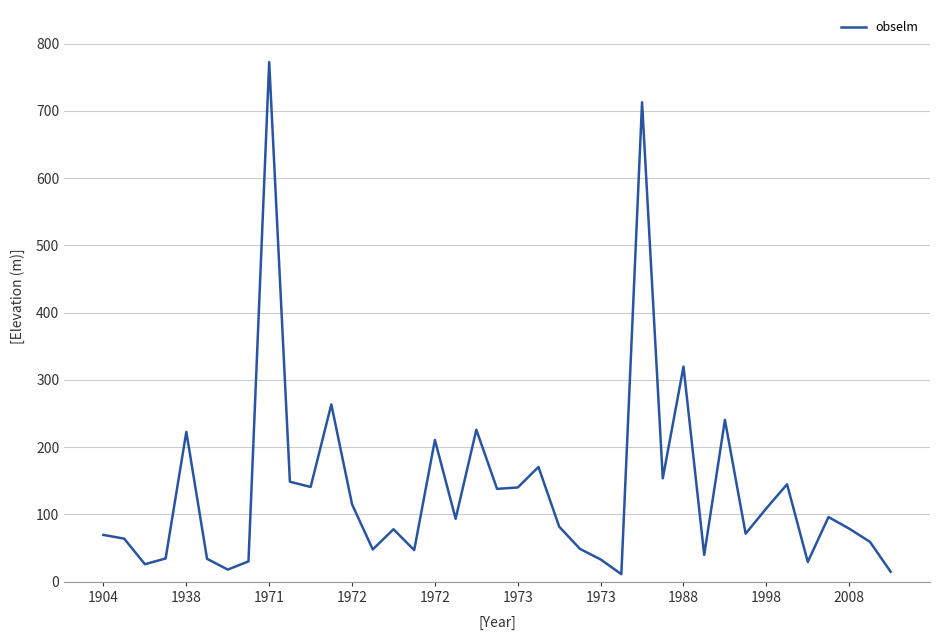

What is the greatest value displayed?

772.6